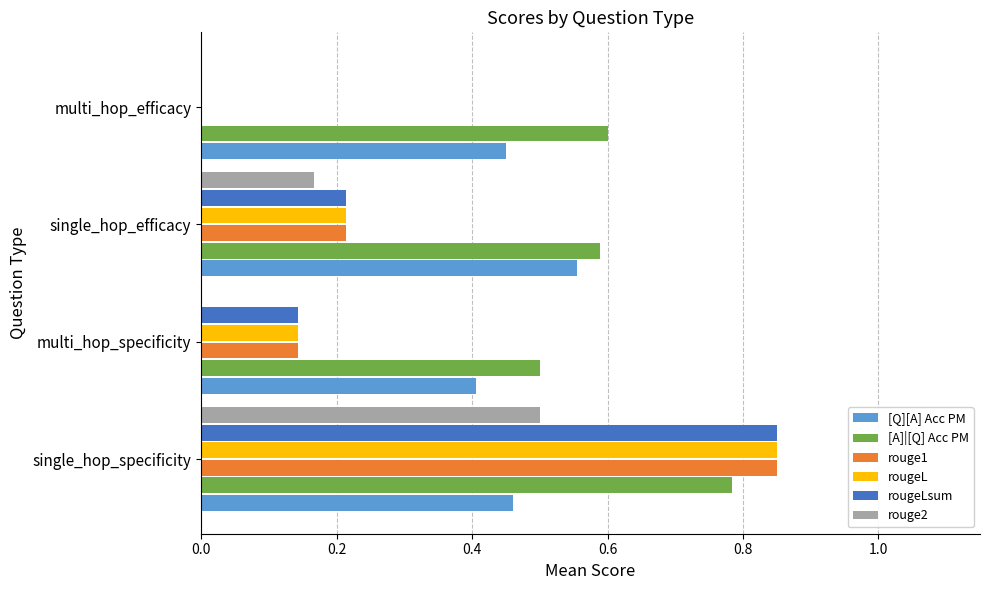

How many series are shown in this chart?

6